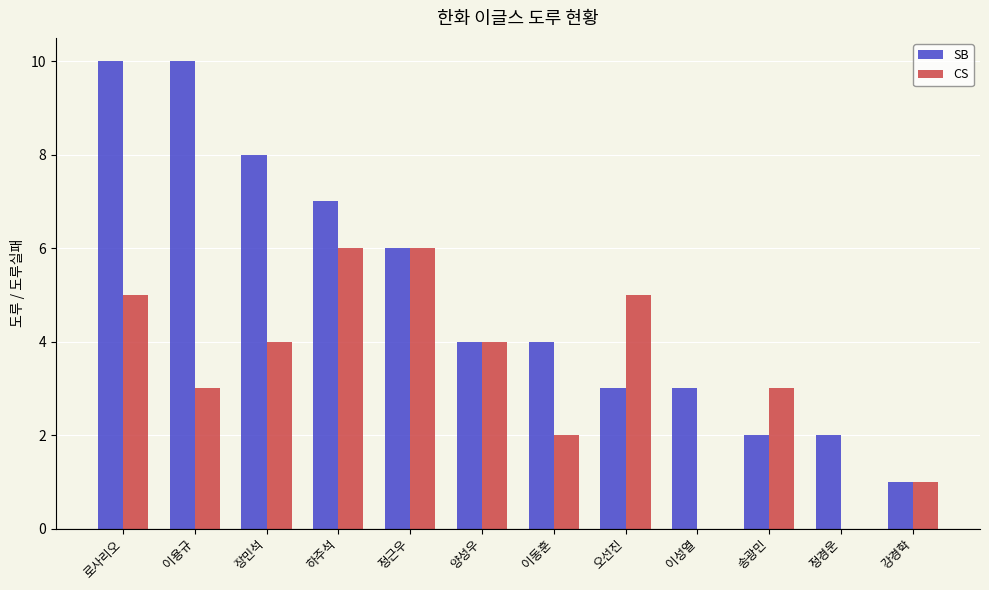

Between 이용규 and 이성열, which series saw the biggest shift?

SB